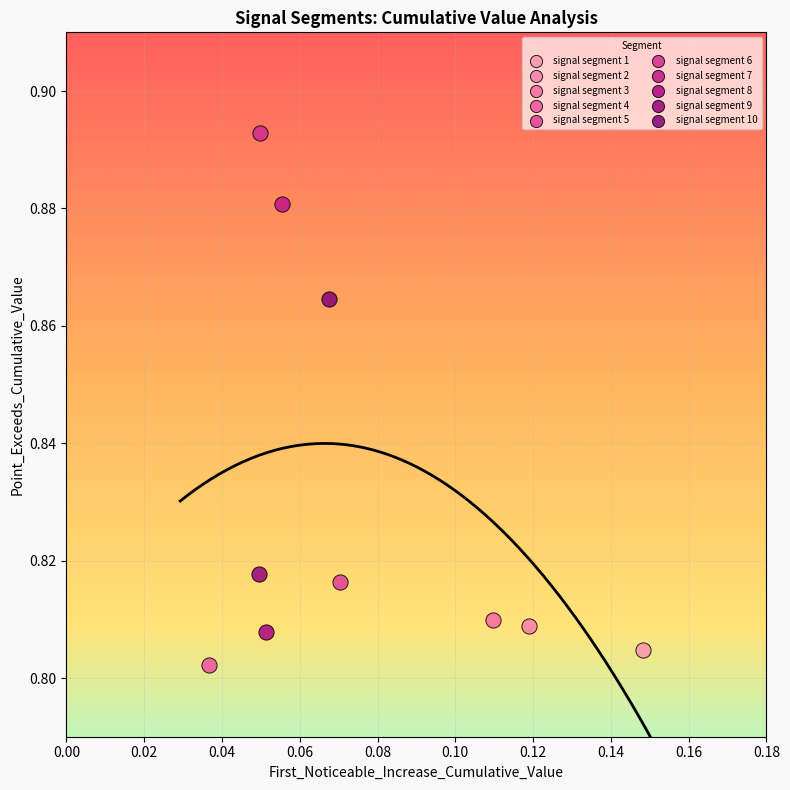

What are all the series names shown in the legend?

signal segment 1, signal segment 2, signal segment 3, signal segment 4, signal segment 5, signal segment 6, signal segment 7, signal segment 8, signal segment 9, signal segment 10